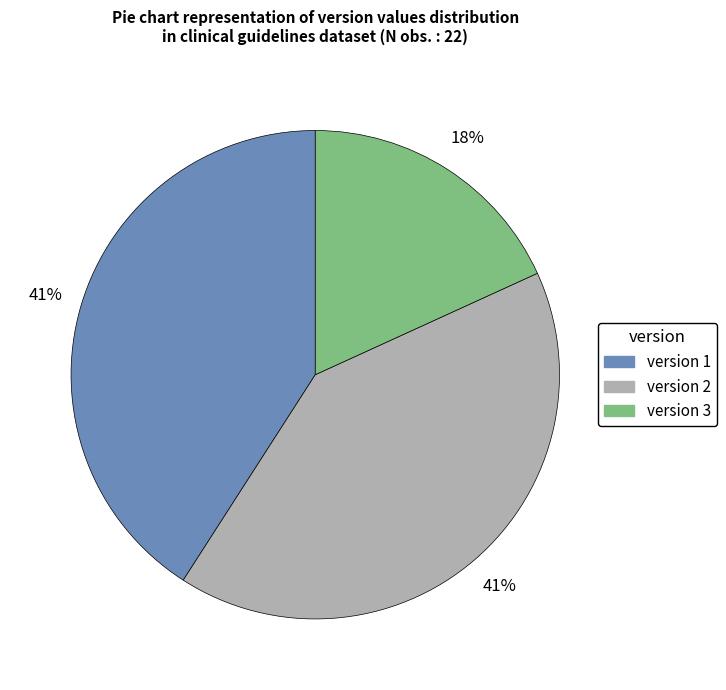

Combined, do version 2 and version 3 account for over 50%?

Yes